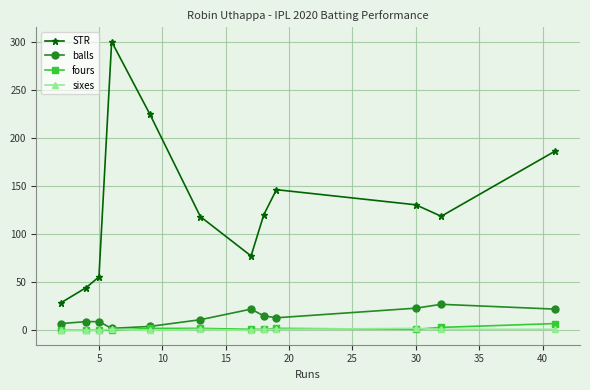

True or false: sixes and STR intersect in this chart.

False